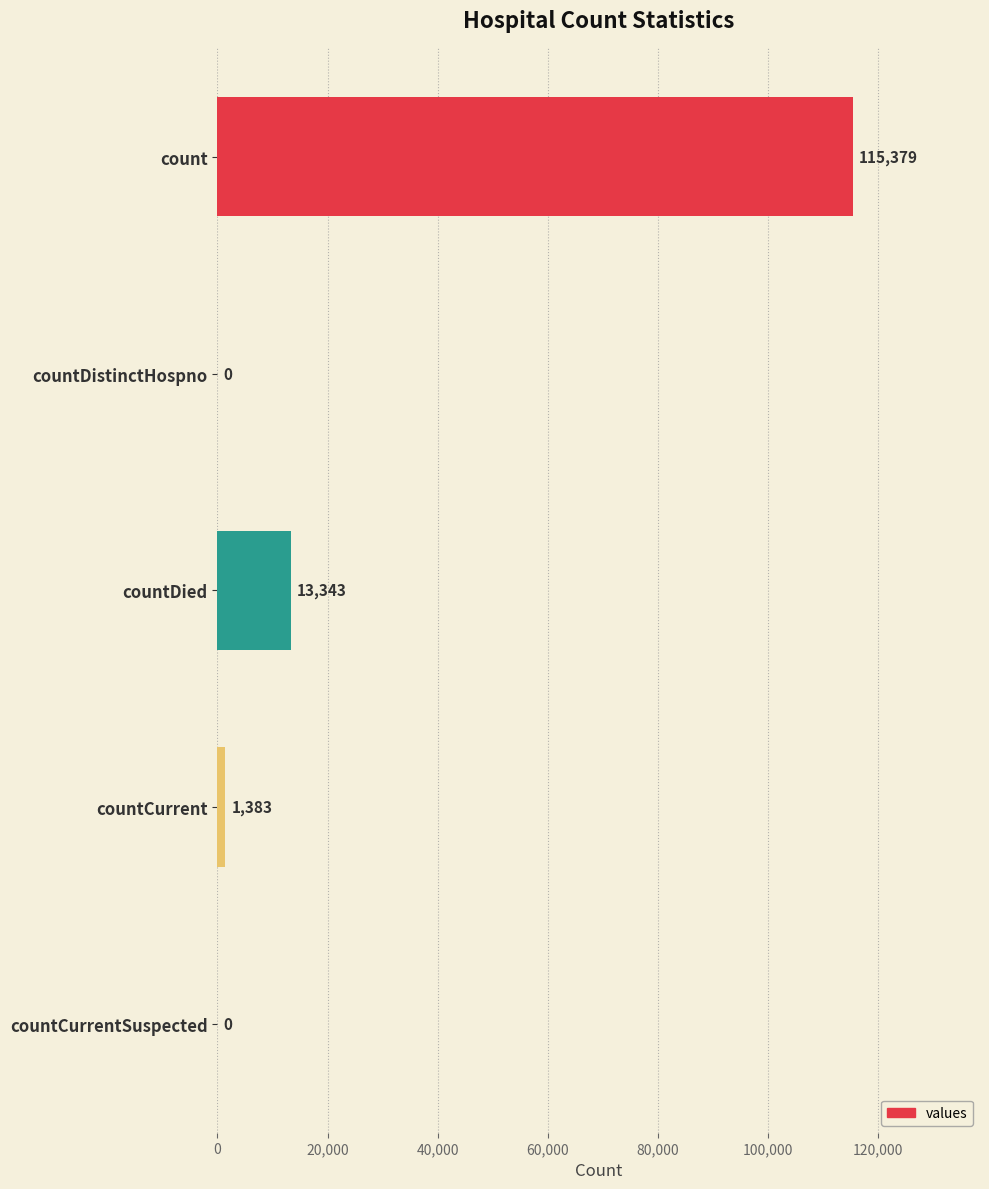

Are the bars horizontal?

Yes